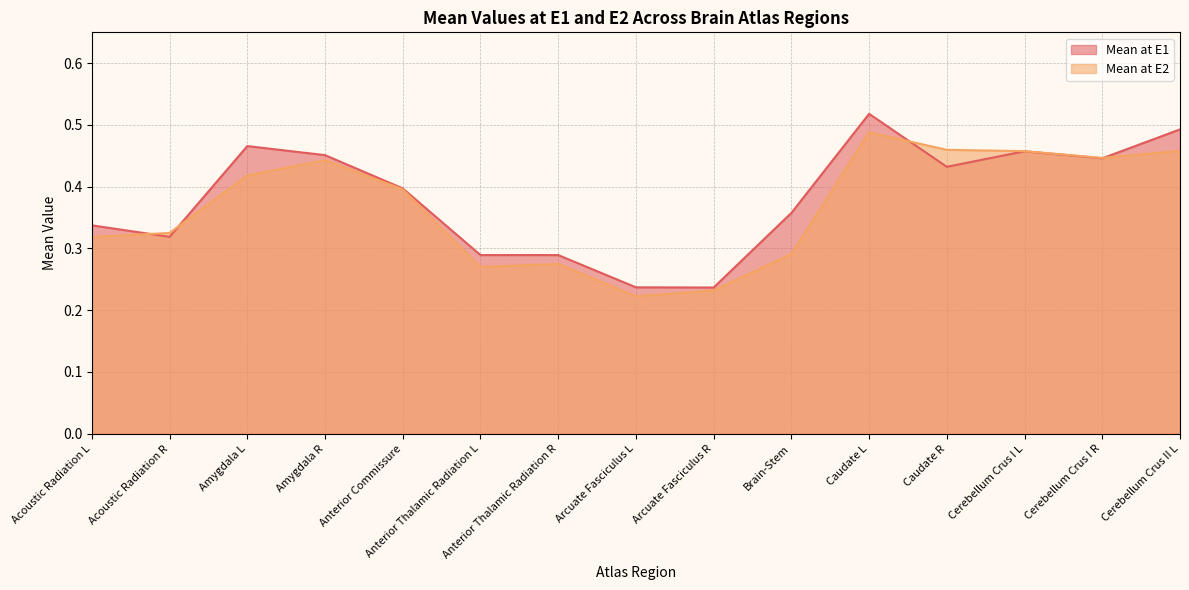

How many lines are shown in the chart?

2